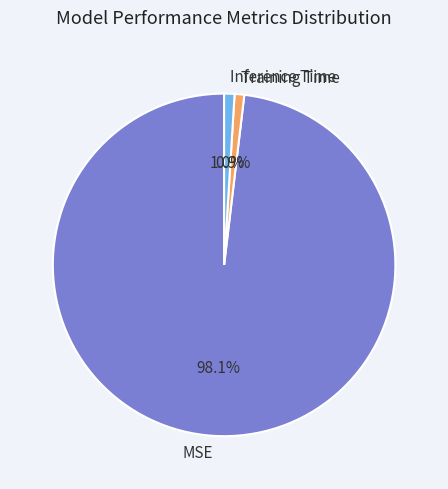

To the nearest percent, what is the average slice percentage?

33%